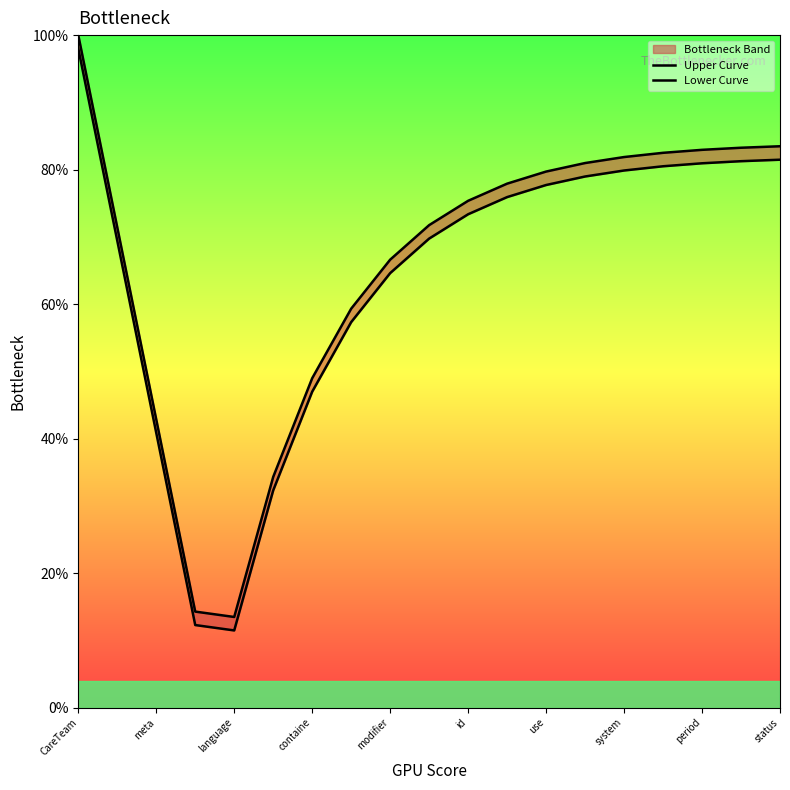

True or false: Lower Curve and Upper Curve intersect in this chart.

False